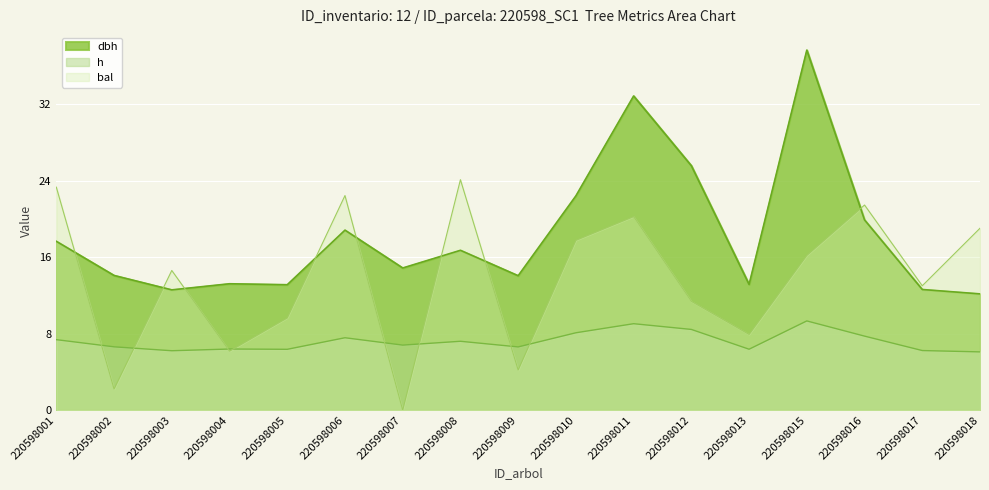

The h series shows 6.4 at 220598005. True or false?

True